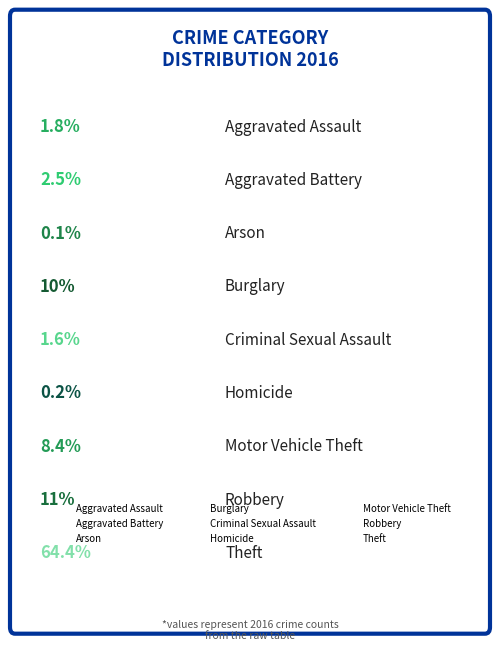

Combined, do Arson and Motor Vehicle Theft account for over 50%?

No